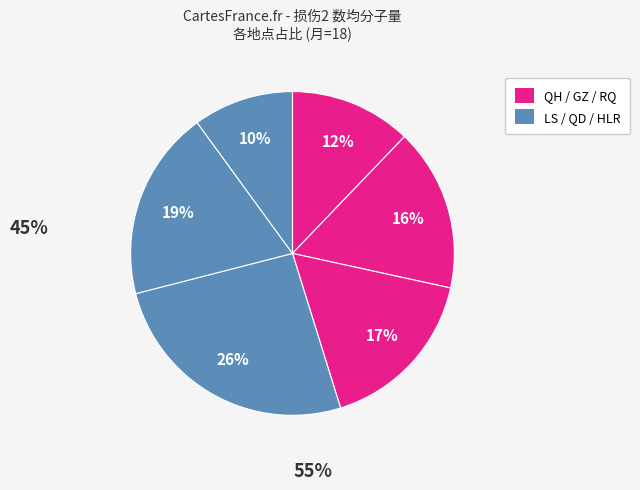

How many slices are in this pie chart?

6